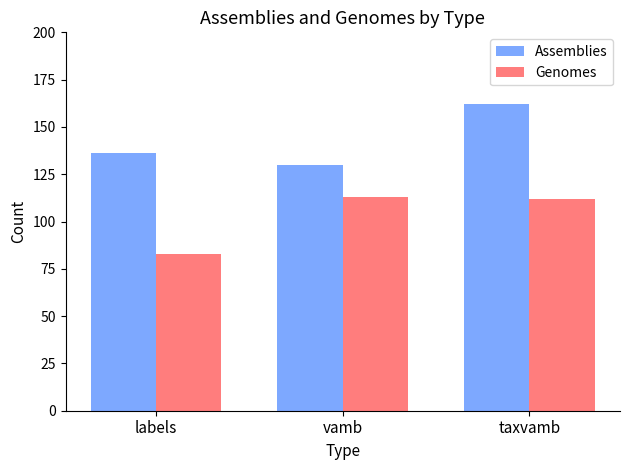

What are all the series names shown in the legend?

Assemblies, Genomes